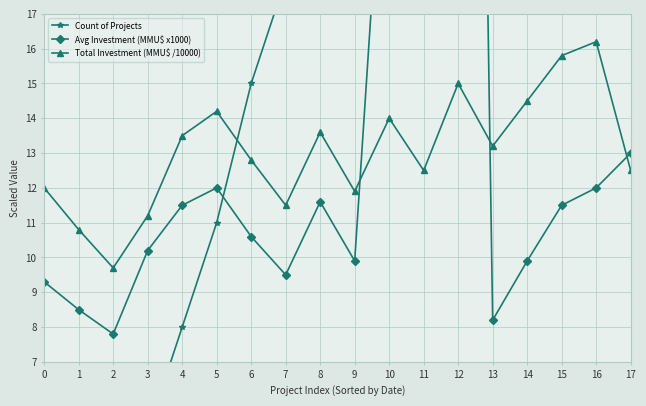

Which series changed the most between 10 and 12?

Avg Investment (MMU$ x1000)